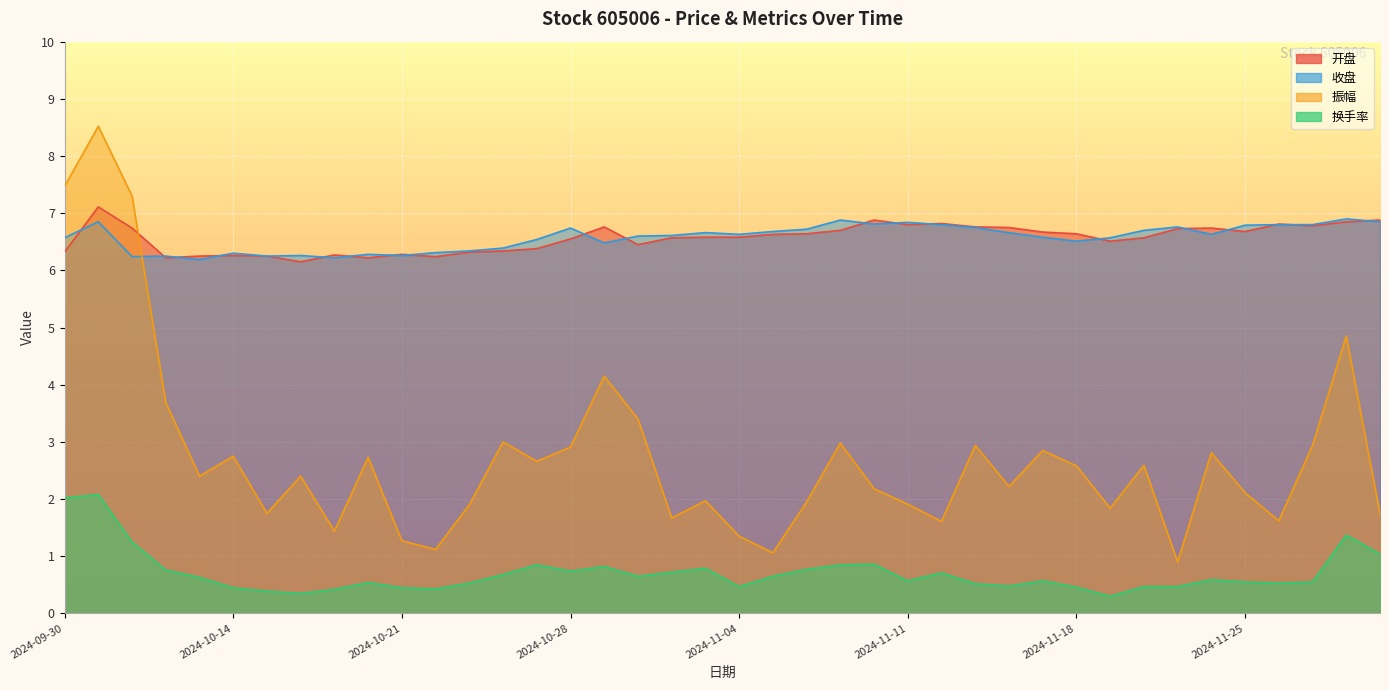

Reading left to right, what are all the values shown in this chart?

开盘: 6.3	7.1	6.7	6.2	6.2	6.3	6.2	6.2	6.3	6.2	6.3	6.2	6.3	6.3	6.4	6.5	6.8	6.5	6.6	6.6	6.6	6.6	6.6	6.7	6.9	6.8	6.8	6.8	6.8	6.7	6.6	6.5	6.6	6.7	6.7	6.7	6.8	6.8	6.8	6.9
收盘: 6.6	6.8	6.2	6.2	6.2	6.3	6.2	6.3	6.2	6.3	6.3	6.3	6.3	6.4	6.5	6.7	6.5	6.6	6.6	6.7	6.6	6.7	6.7	6.9	6.8	6.8	6.8	6.8	6.7	6.6	6.5	6.6	6.7	6.8	6.6	6.8	6.8	6.8	6.9	6.8
振幅: 7.5	8.5	7.3	3.7	2.4	2.8	1.8	2.4	1.4	2.7	1.3	1.1	1.9	3.0	2.7	2.9	4.2	3.4	1.7	2.0	1.4	1.1	1.9	3.0	2.2	1.9	1.6	2.9	2.2	2.9	2.6	1.8	2.6	0.9	2.8	2.1	1.6	2.9	4.8	1.7
换手率: 2.0	2.1	1.2	0.8	0.6	0.5	0.4	0.3	0.4	0.5	0.5	0.4	0.5	0.7	0.8	0.7	0.8	0.7	0.7	0.8	0.5	0.7	0.8	0.8	0.9	0.6	0.7	0.5	0.5	0.6	0.5	0.3	0.5	0.5	0.6	0.6	0.5	0.6	1.4	1.0